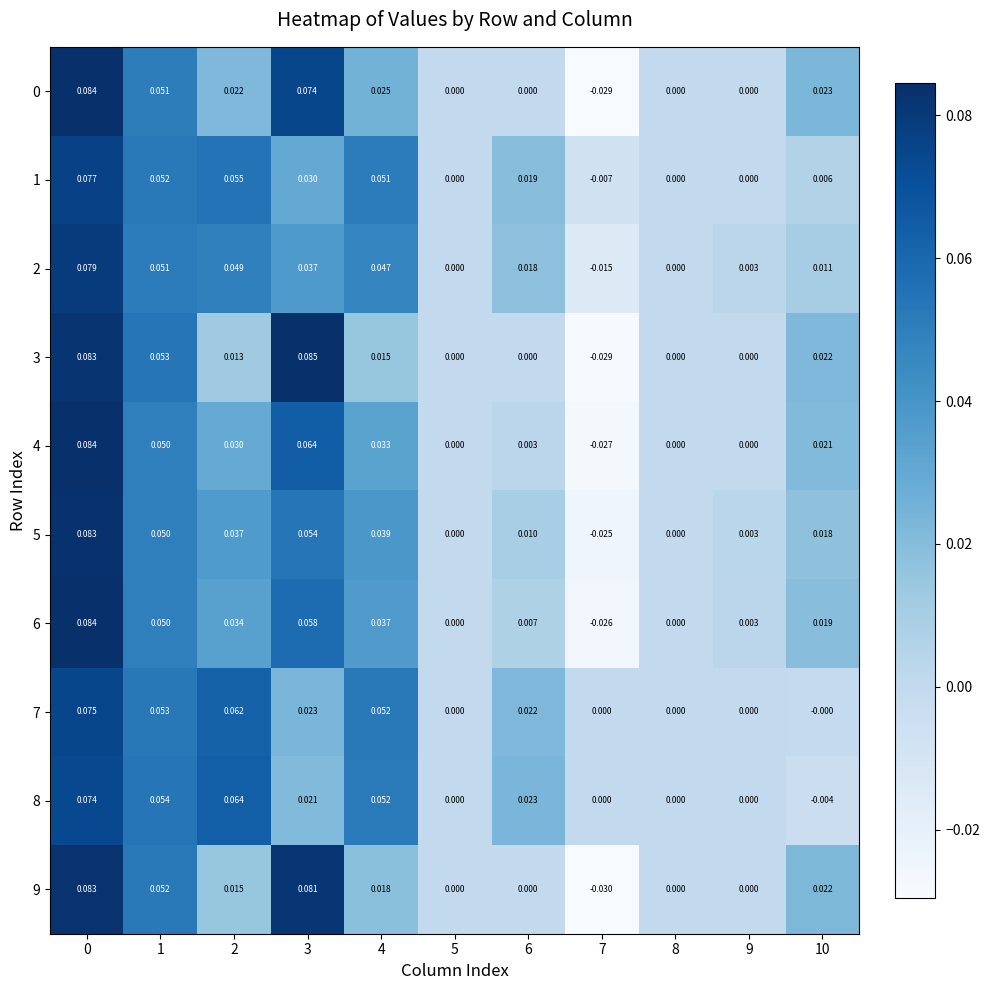

How many data points in 6 are less than 0?

1